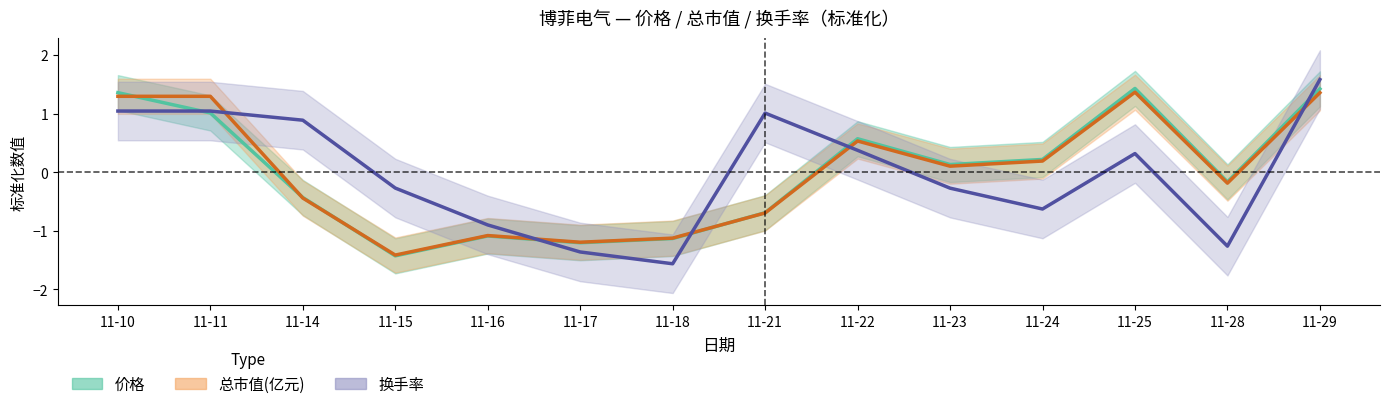

At how many categories does at least one series exceed 0?

9